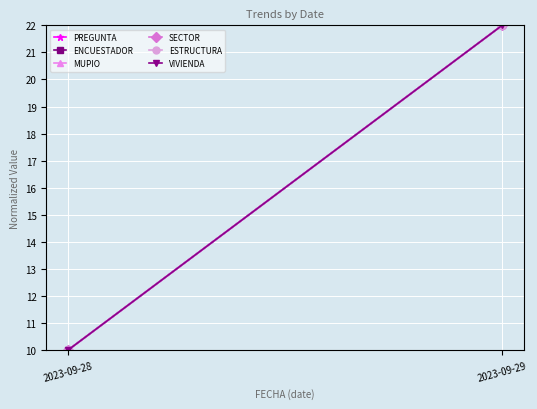

At which label does ESTRUCTURA reach its minimum?

2023-09-28